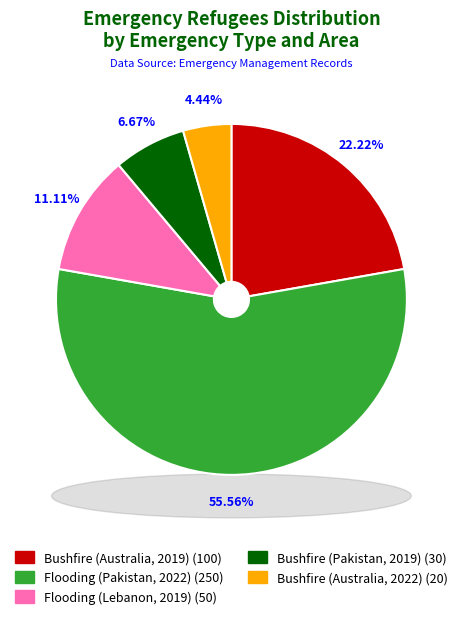

How many slices are in this pie chart?

5